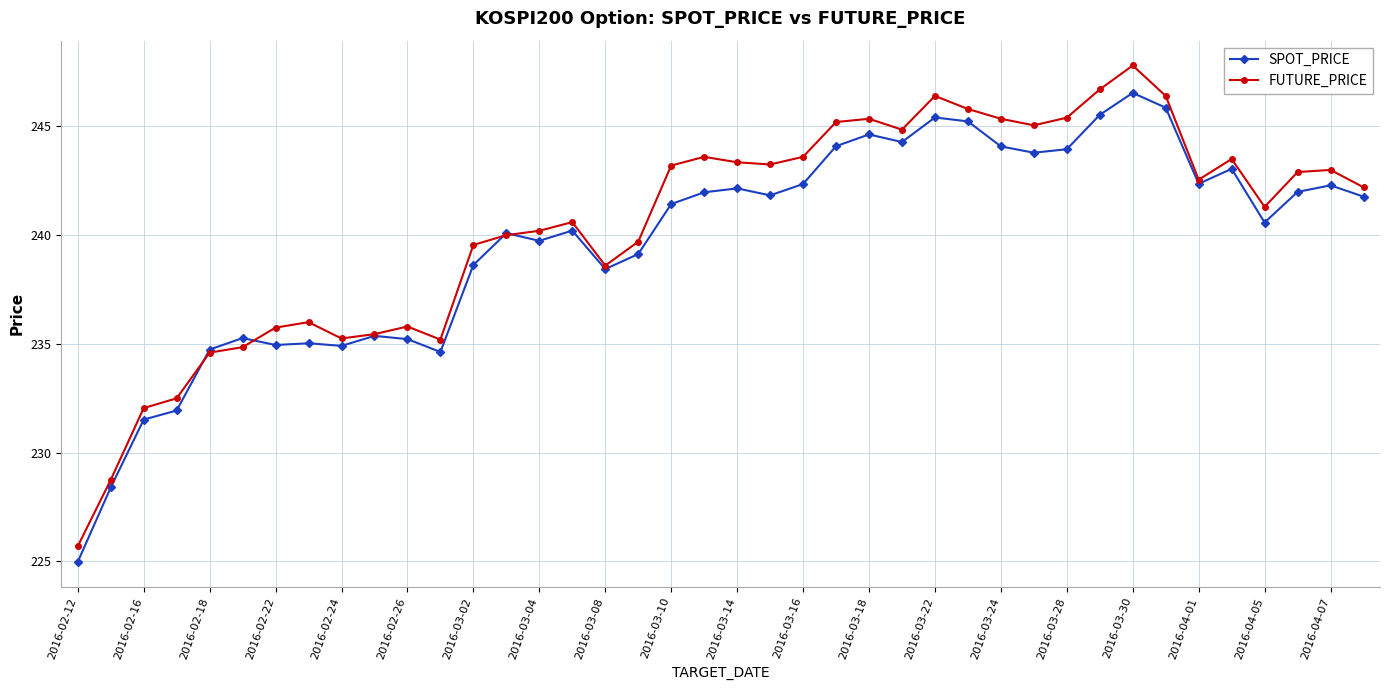

What is the value of the SPOT_PRICE point at the 26th from the left?

244.3